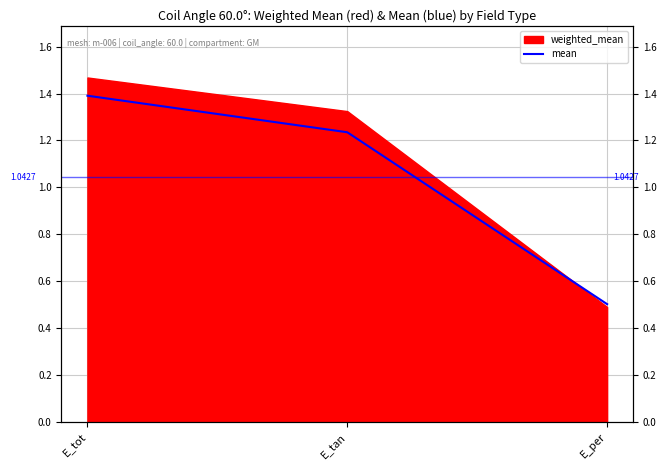

What is the average value?

1.0